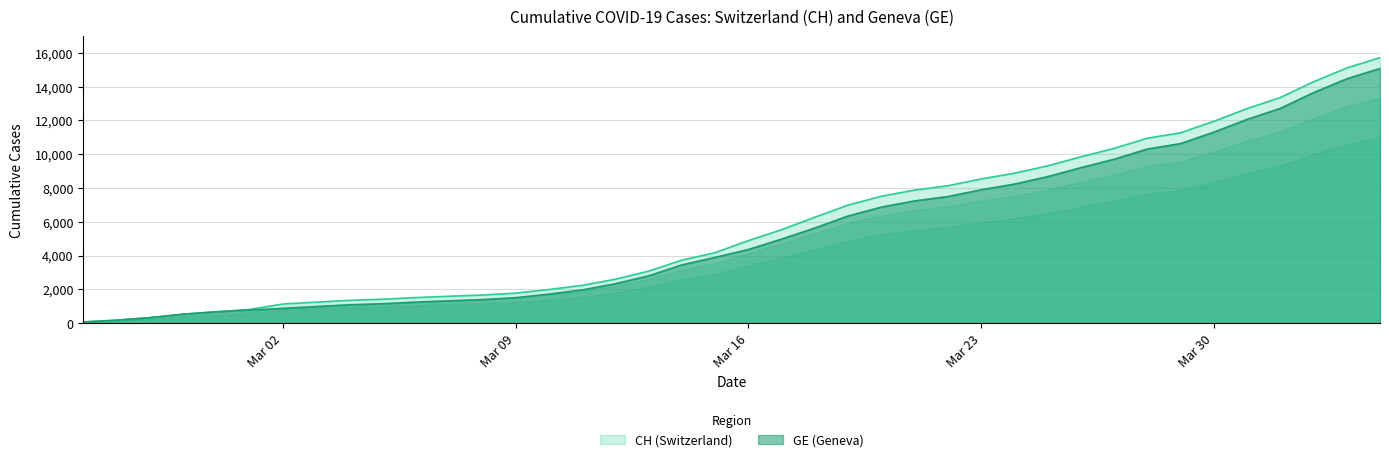

True or false: GE has a value of 782 at 2020-03-01.

True